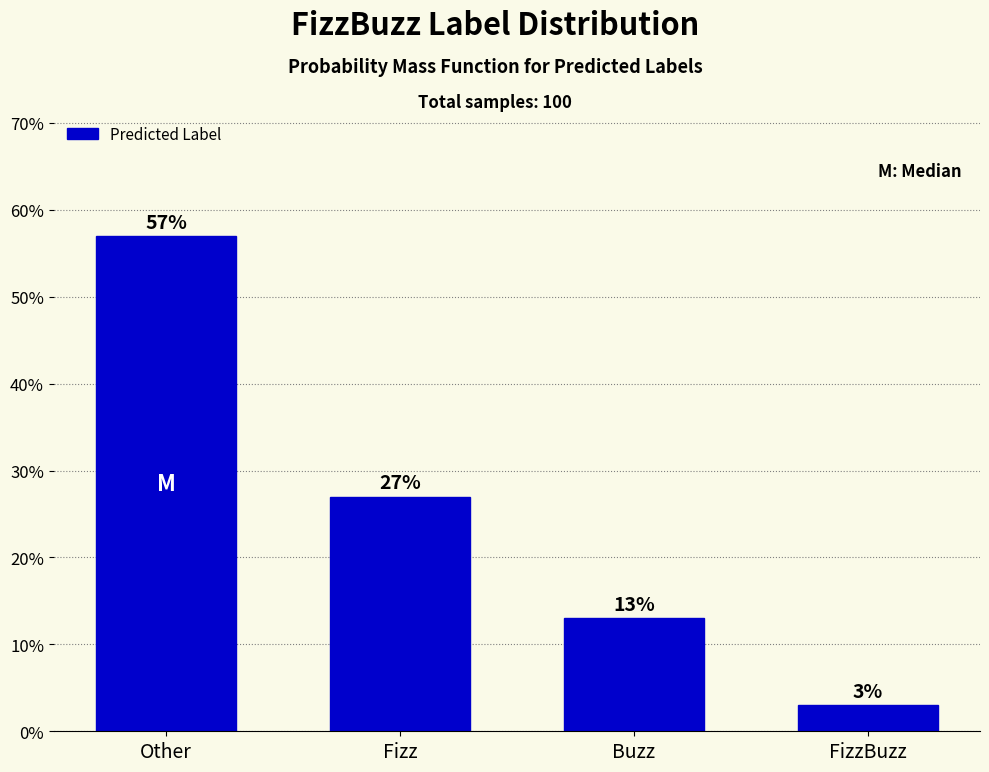

Reading left to right, list all the values displayed in this chart.

Other=57.0	Fizz=27.0	Buzz=13.0	FizzBuzz=3.0